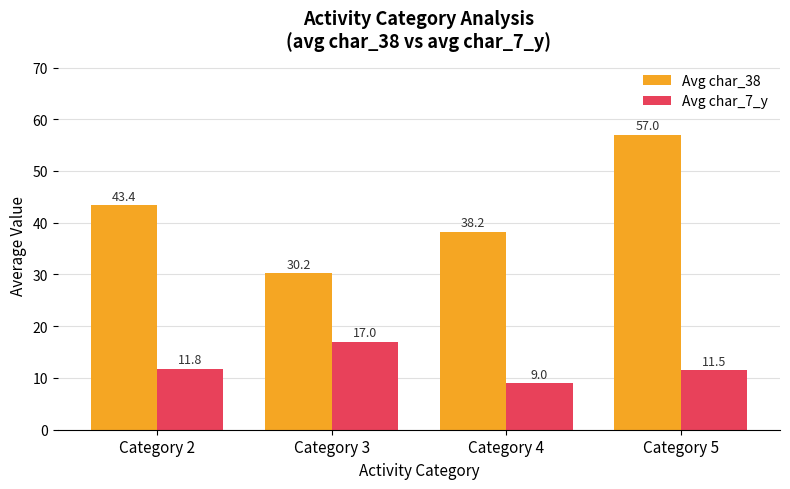

How many bars are there in each group?

2